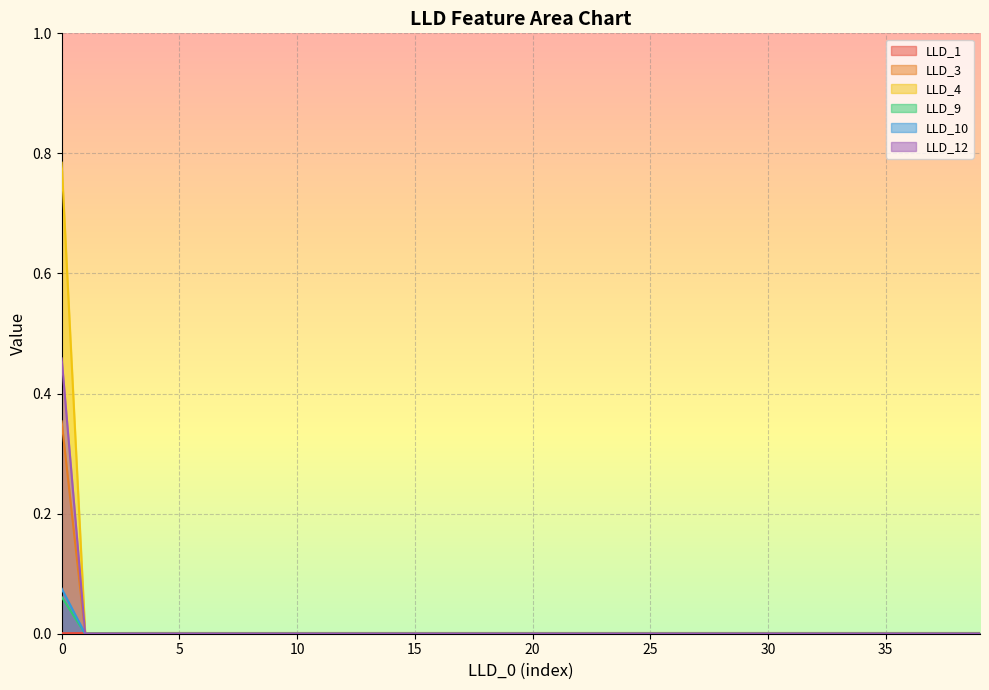

Where is LLD_4 nearest to the value 0?

1